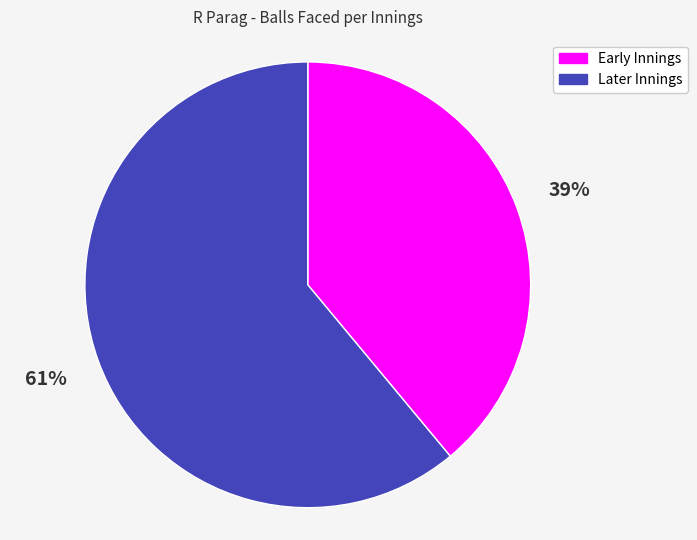

To the nearest percent, what is the average slice percentage?

50%